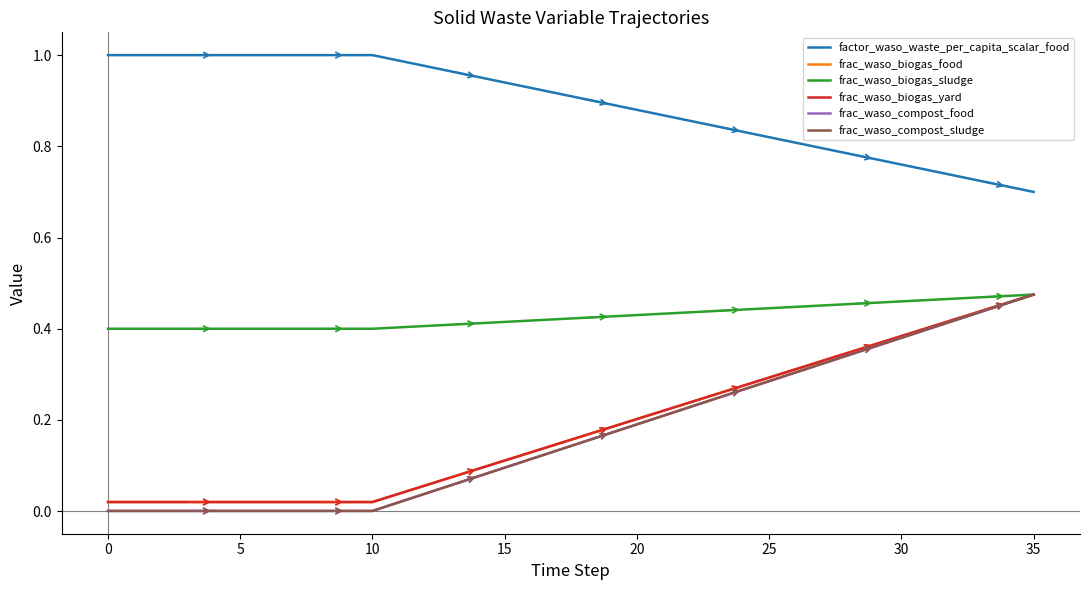

At which category is the sum across all series the highest?

35